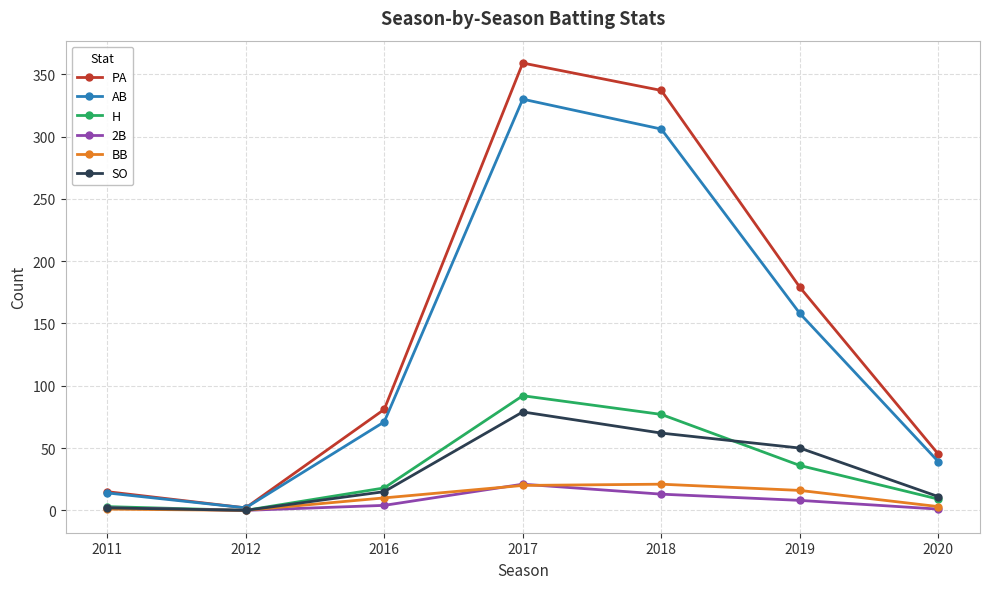

What is the difference between the highest and lowest values at 2018?

324